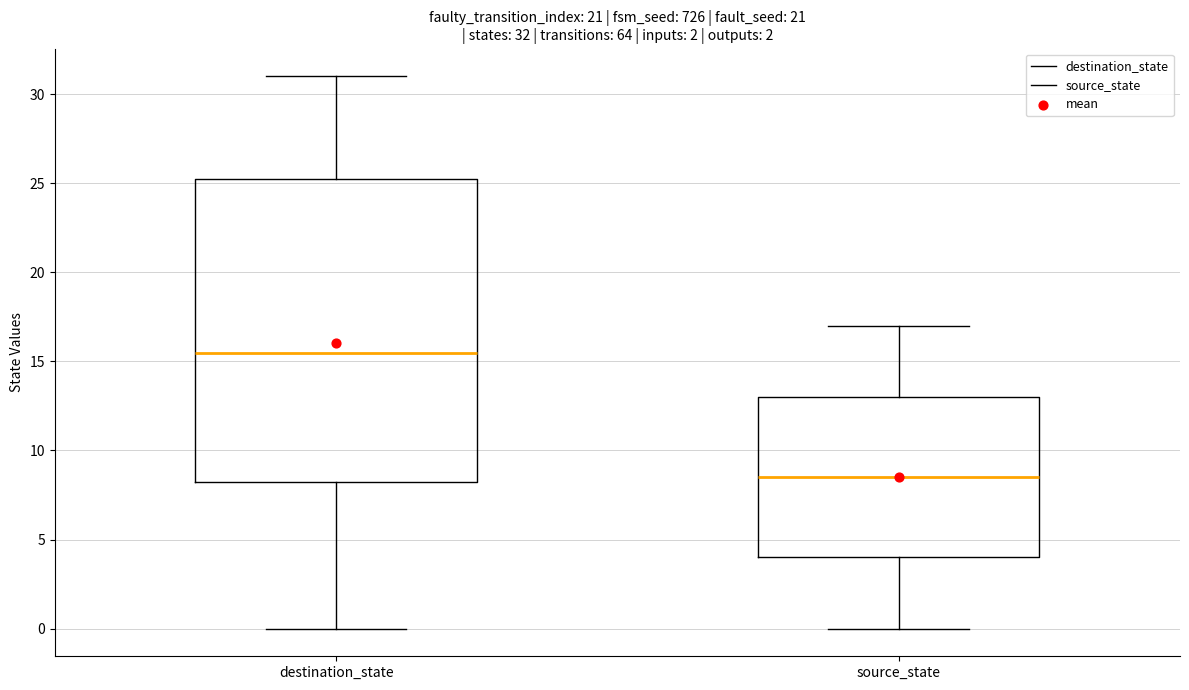

Comparing the boxes themselves (not the whiskers), which one is the tallest?

destination_state